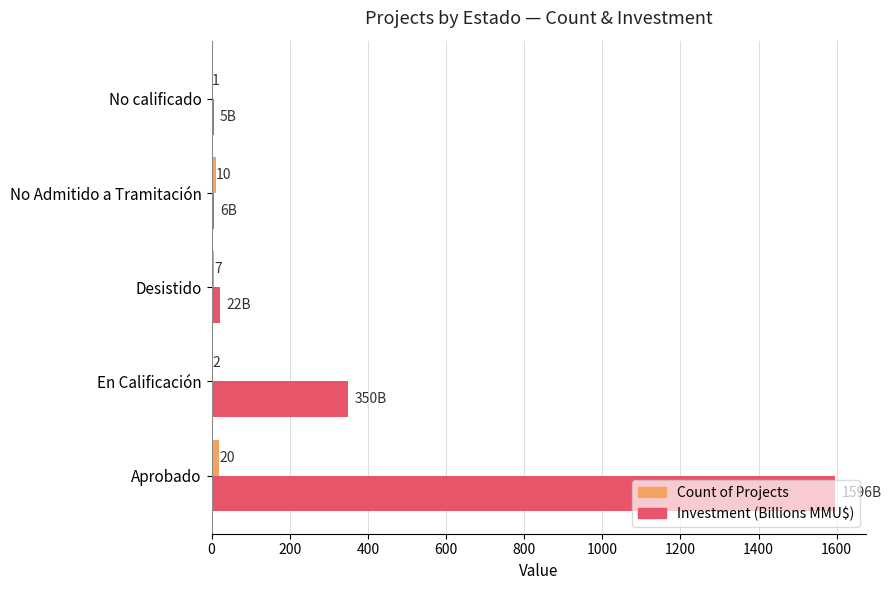

What is the maximum value for Investment (Billions MMU$)?

1596.4